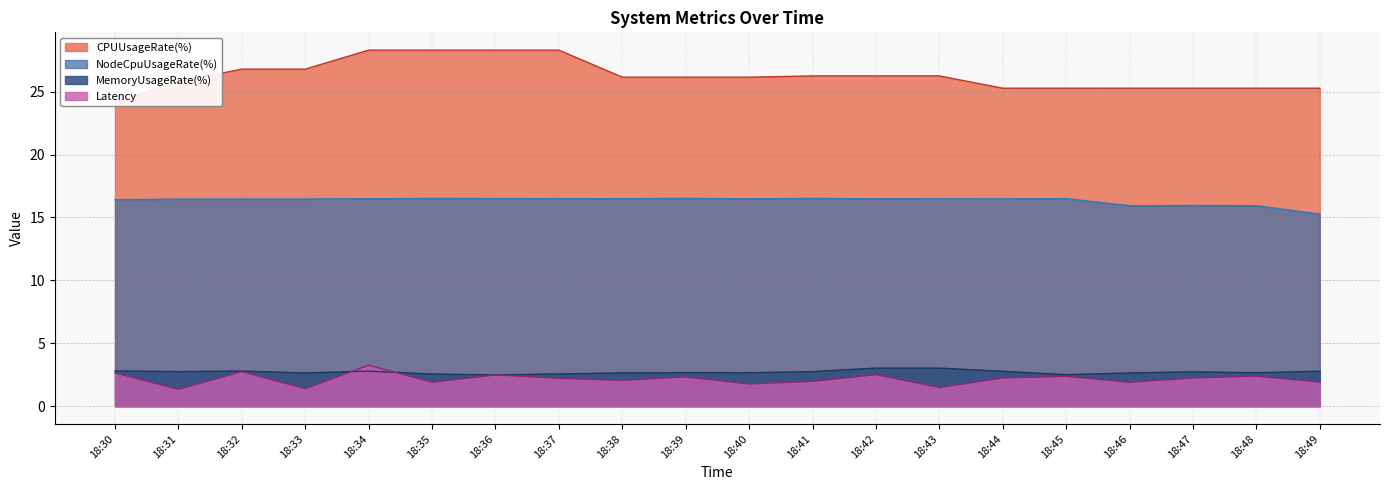

Where does the CPUUsageRate(%) series first go above 26?

18:32